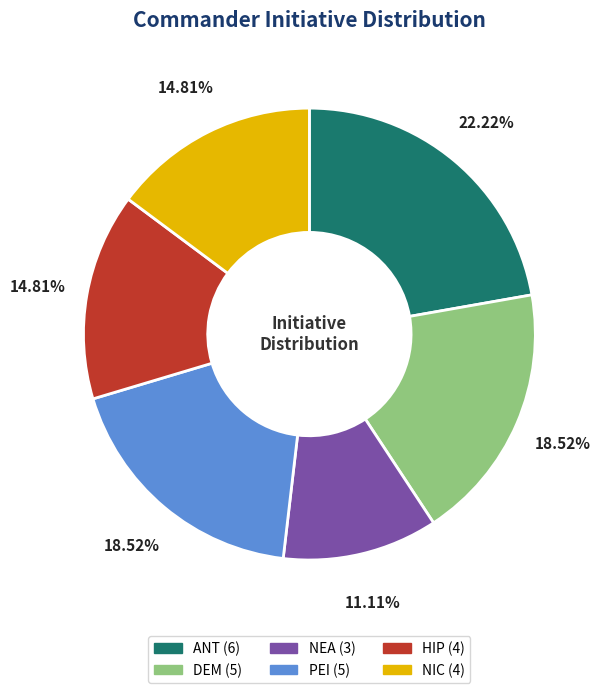

What is the ratio of the value at NIC to the value at NEA?

1.3